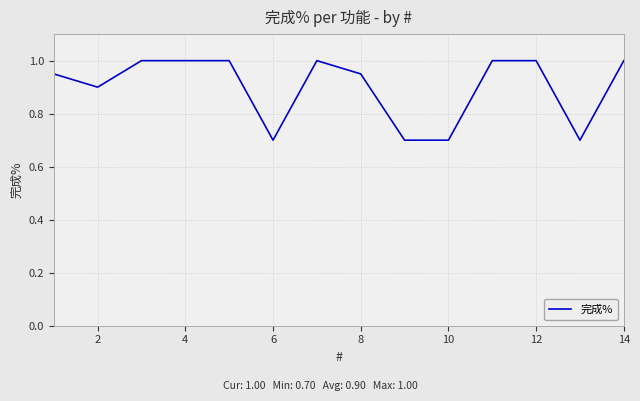

What is the difference between the maximum and minimum values?

0.3